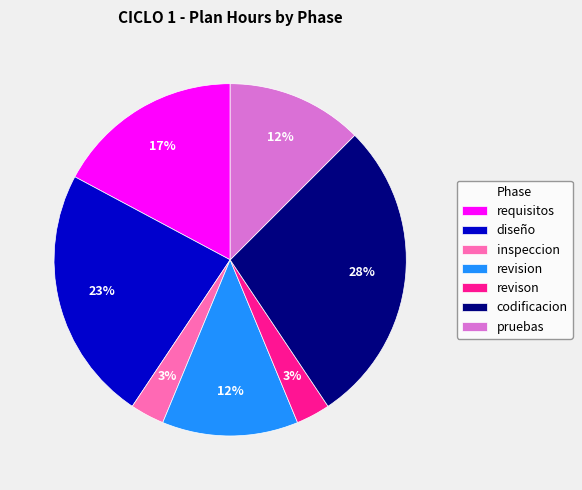

The codificacion slice represents 28% of the pie. True or false?

True